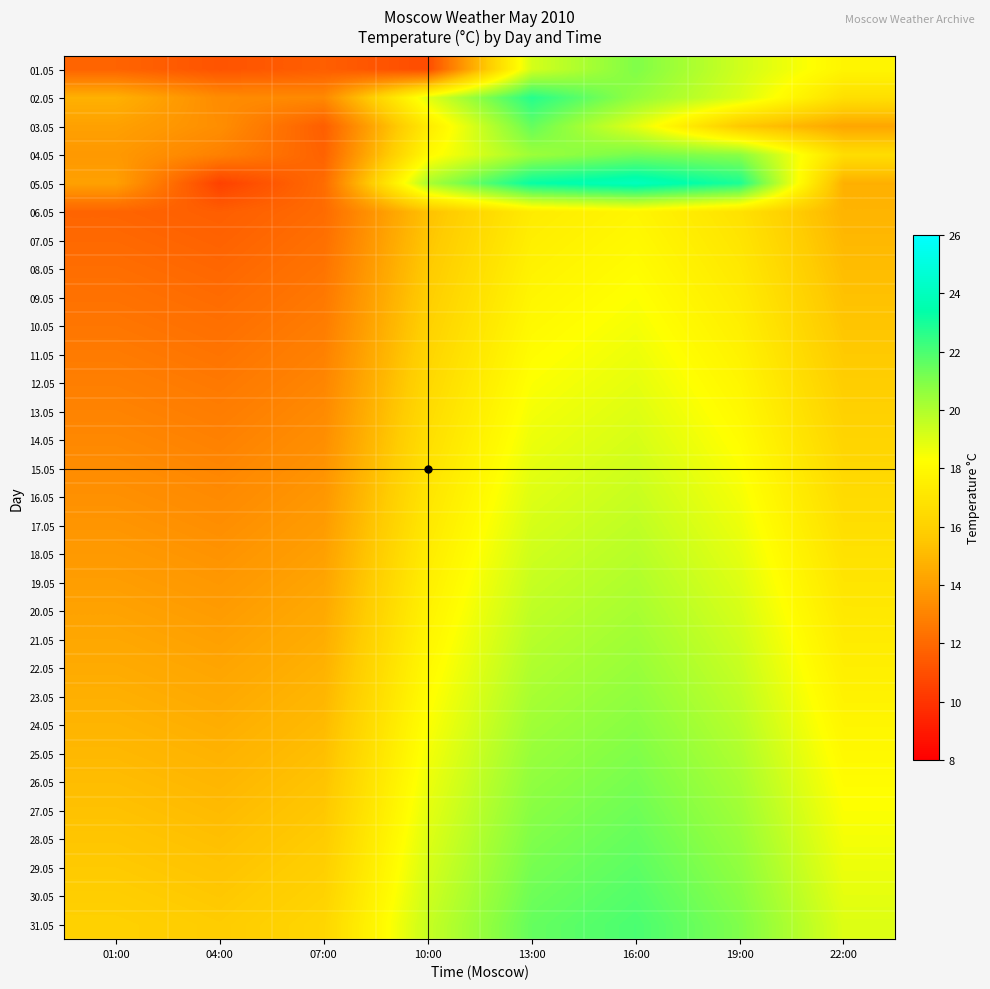

Between 04:00 and 07:00, which is larger?

07:00